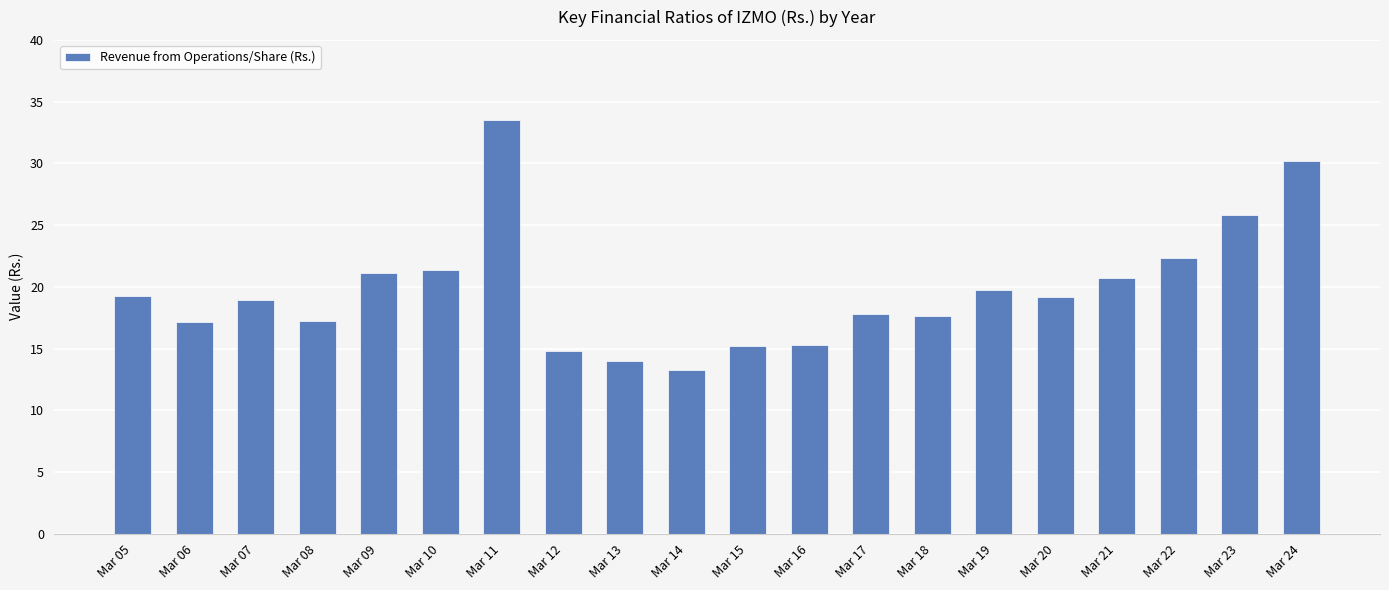

How many categories are shown in the chart?

20